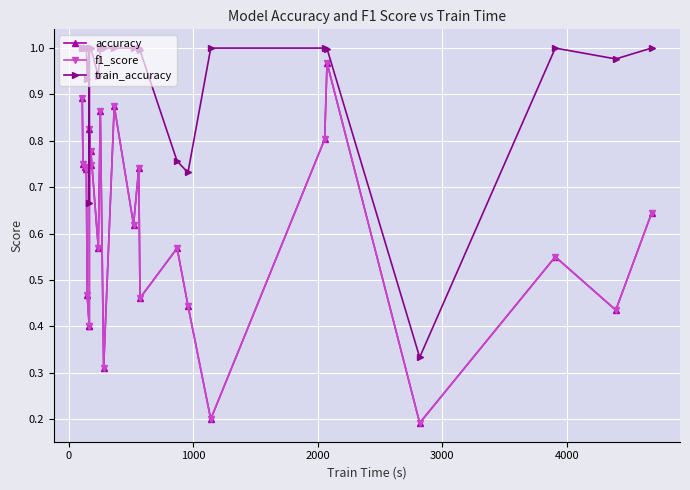

In accuracy, how many points are lower than both neighbors (excluding endpoints)?

9